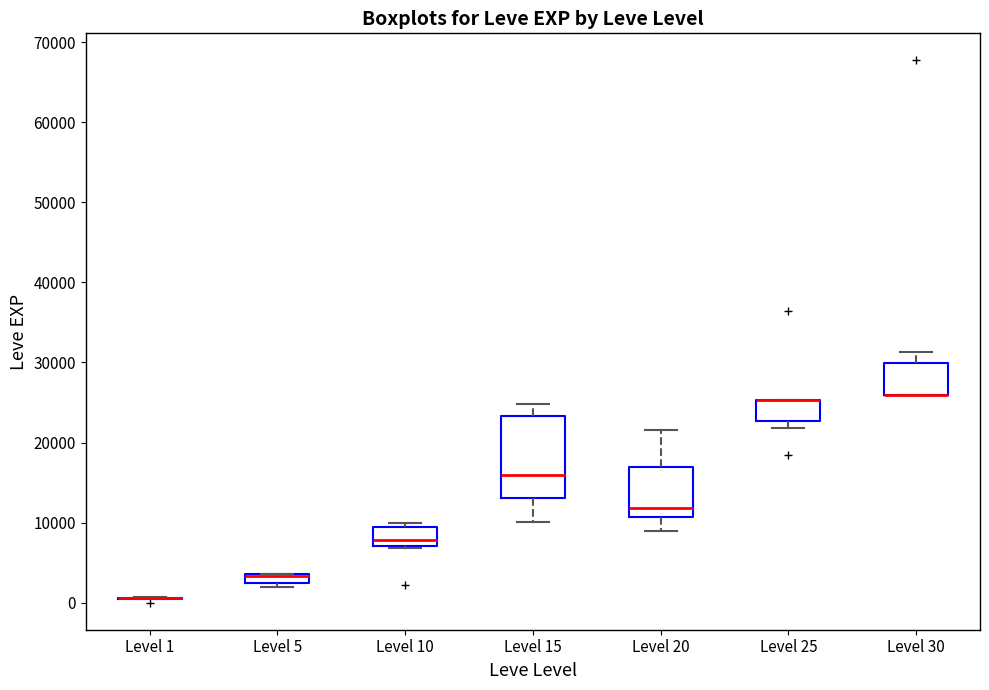

Comparing the boxes themselves (not the whiskers), which one is the tallest?

Level 15